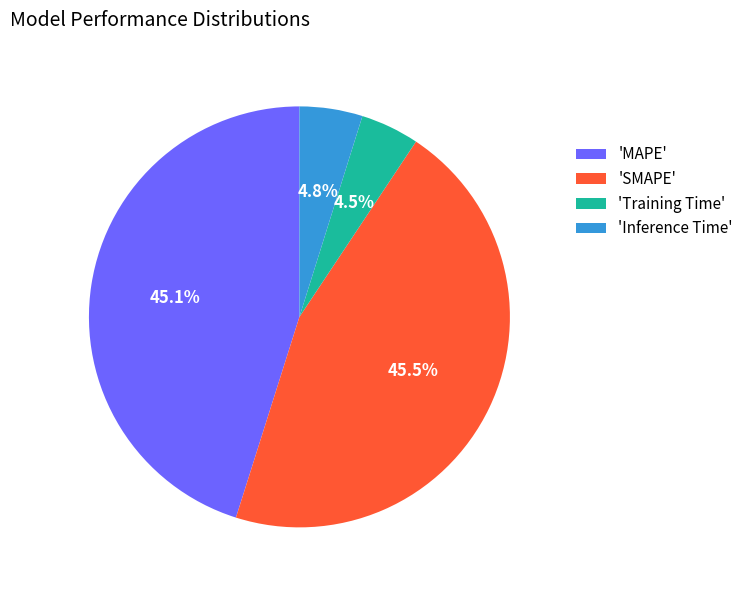

Which has a higher value, 'Inference Time' or 'MAPE'?

'MAPE'